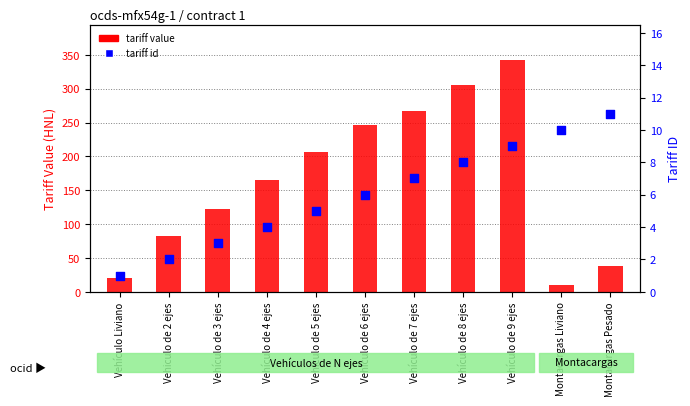

At how many categories does at least one series exceed 205?

5